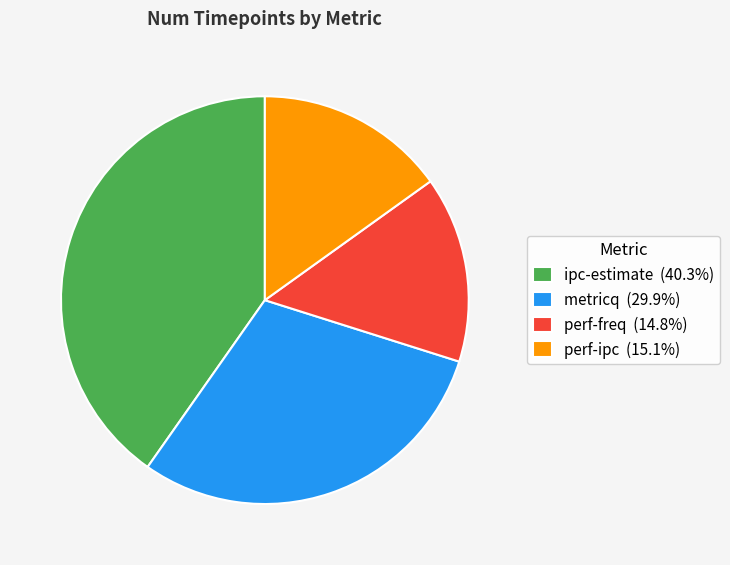

Is there a majority slice in this chart?

No